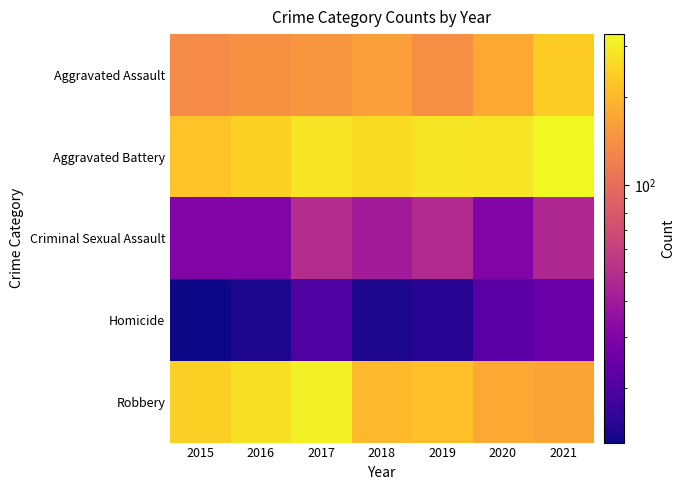

At which category does the chart reach its peak across all series?

2021